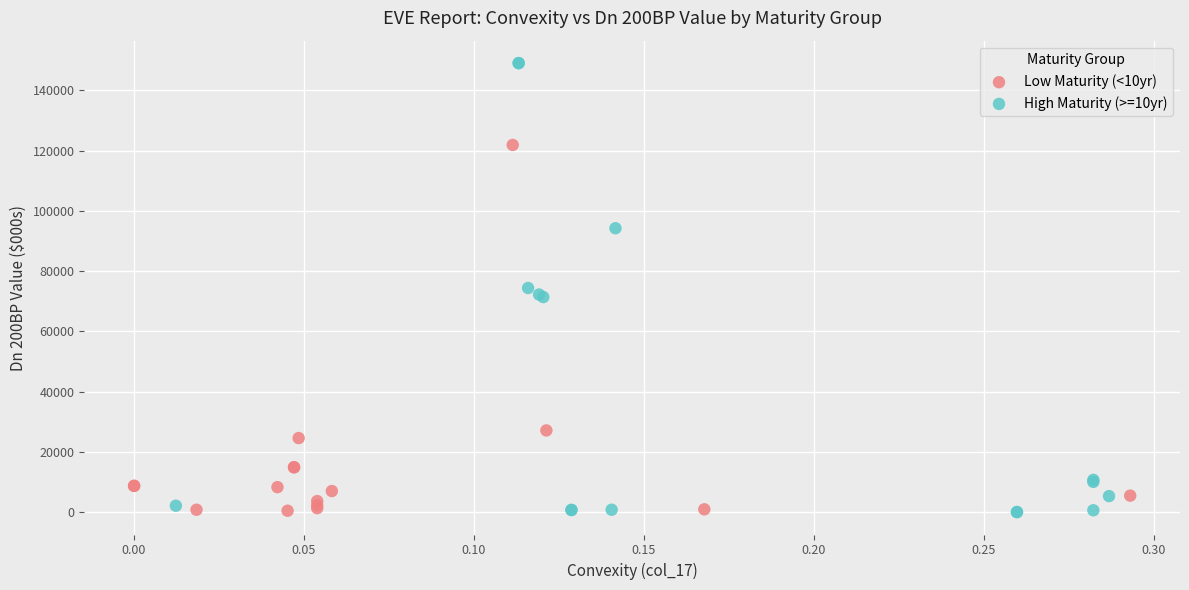

Which series contains the highest Y value?

High Maturity (>=10yr)